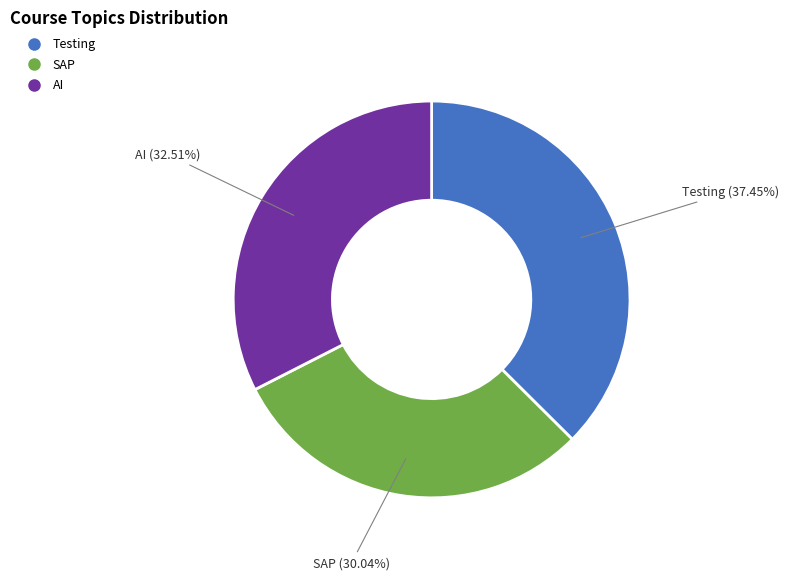

Which has a higher value, Testing or SAP?

Testing